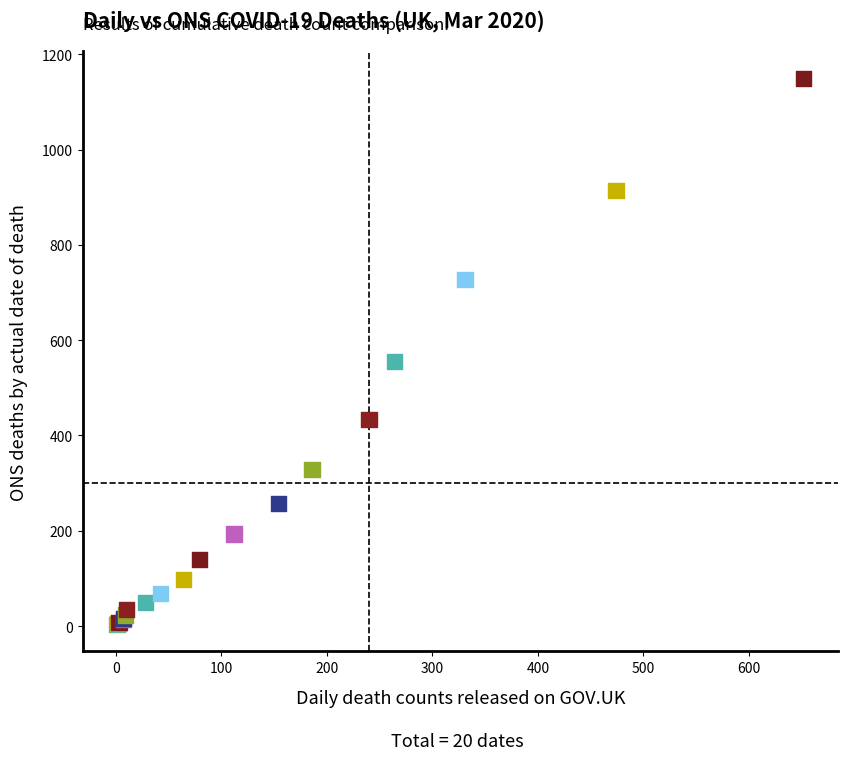

What Y value in the scatter plot is closest to 576?

556